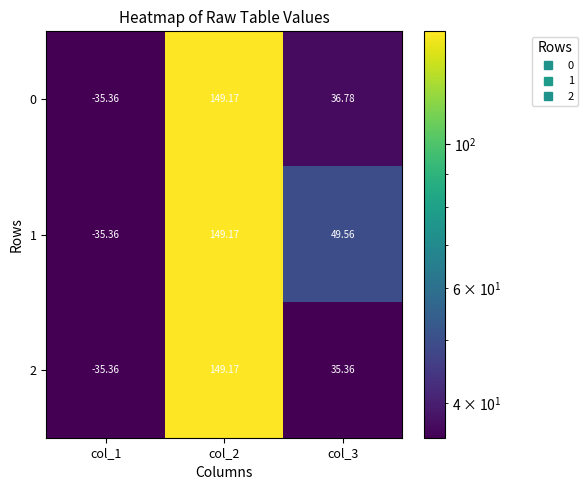

What is the maximum value shown in the chart?

149.2